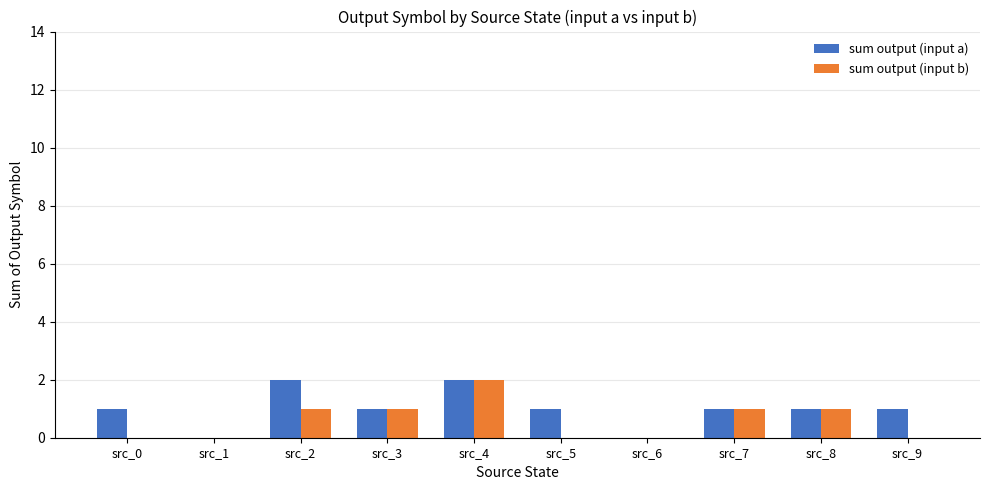

The sum output (input b) series shows 0 at src_6. True or false?

True